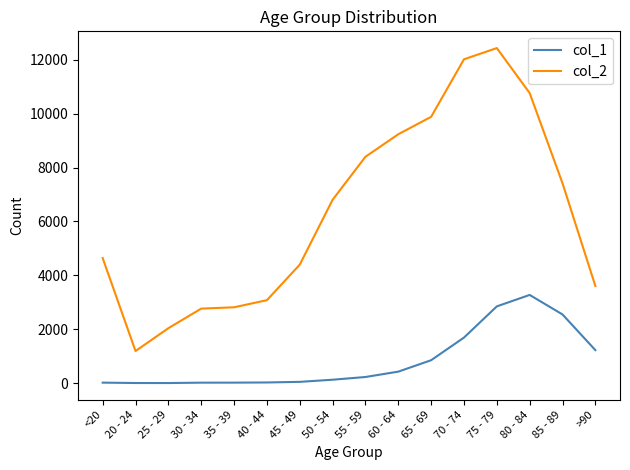

True or false: col_2 and col_1 cross at least once.

False